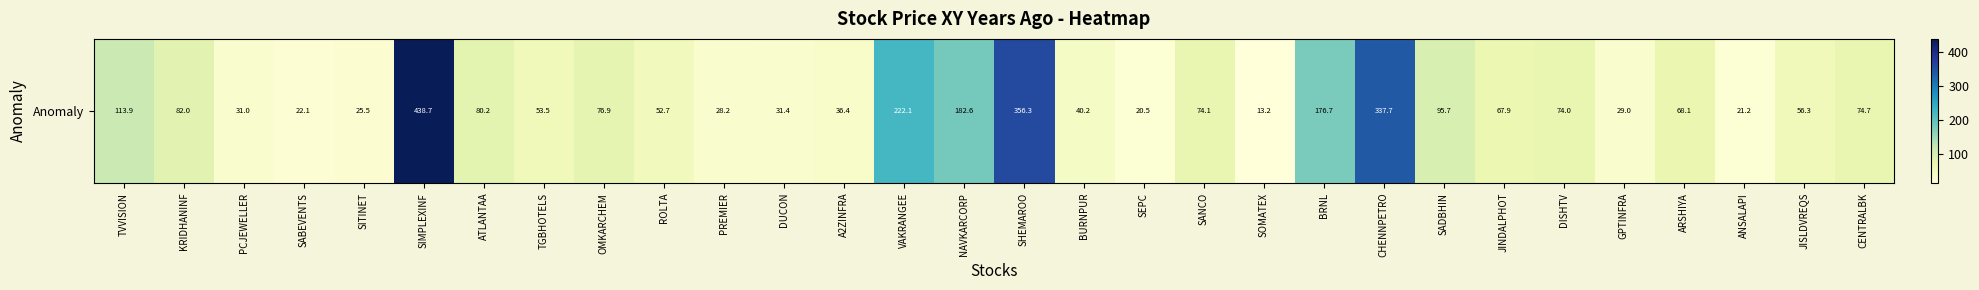

Rank the categories by value from lowest to highest.

SOMATEX, SEPC, ANSALAPI, SABEVENTS, SITINET, PREMIER, GPTINFRA, PCJEWELLER, DUCON, A2ZINFRA, BURNPUR, ROLTA, TGBHOTELS, JISLDVREQS, JINDALPHOT, ARSHIYA, DISHTV, SANCO, CENTRALBK, OMKARCHEM, ATLANTAA, KRIDHANINF, SADBHIN, TVVISION, BRNL, NAVKARCORP, VAKRANGEE, CHENNPETRO, SHEMAROO, SIMPLEXINF